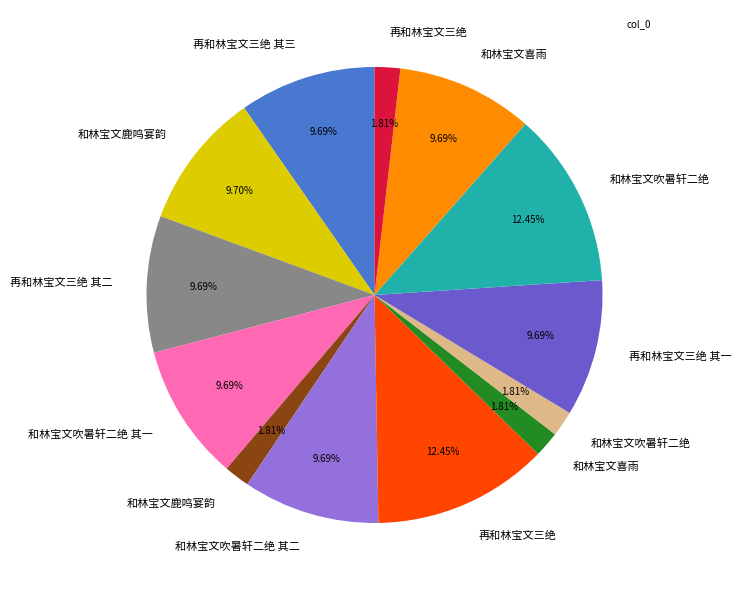

How many slices are in this pie chart?

13